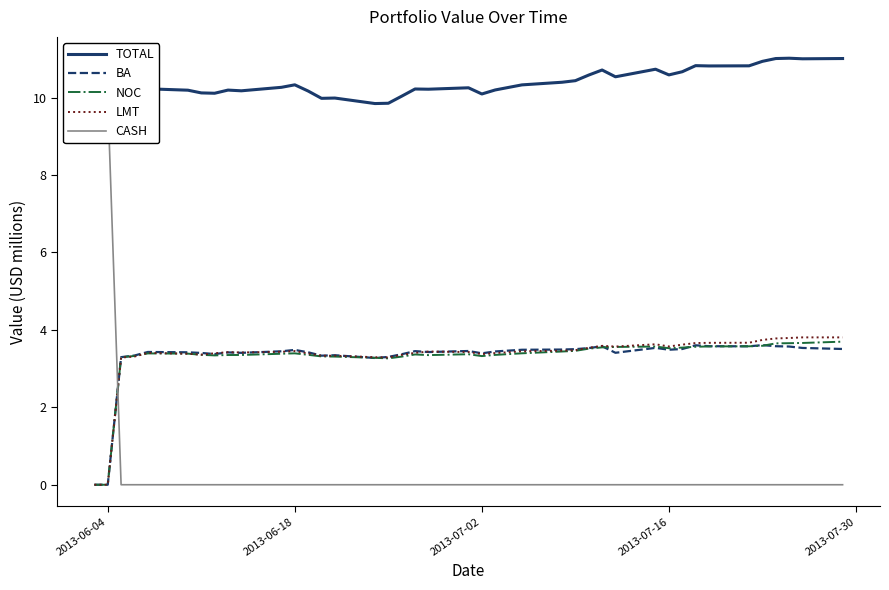

What is the value of the LMT point at the 35th from the left?

3.7